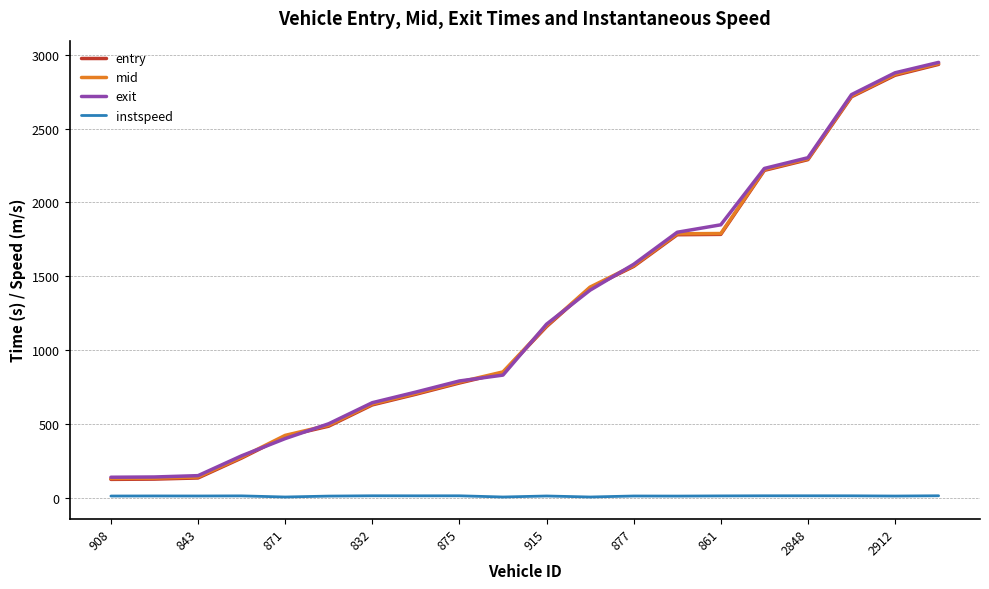

How many lines are shown in the chart?

4